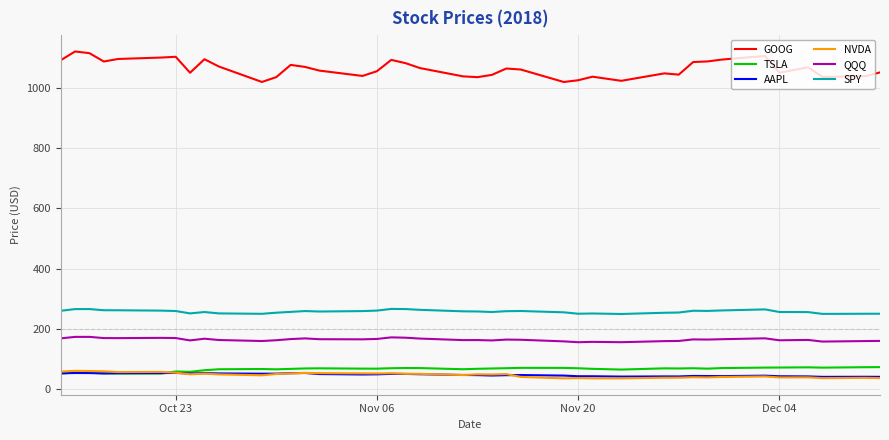

True or false: NVDA has more than 0 points higher than both neighbors.

True